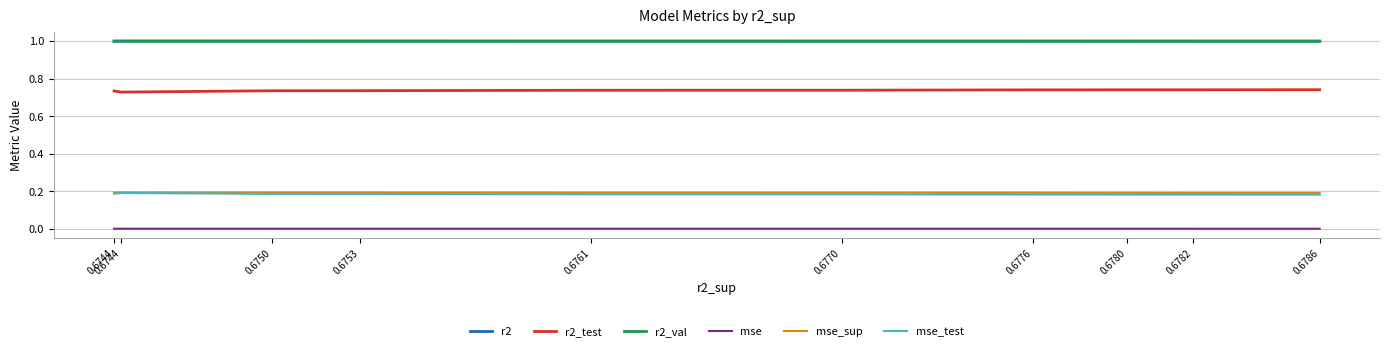

True or false: r2_test and r2_val cross at least once.

False